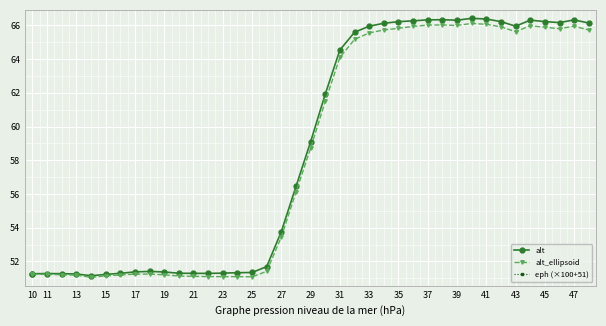

True or false: alt_ellipsoid has more than 0 interior local peaks.

True